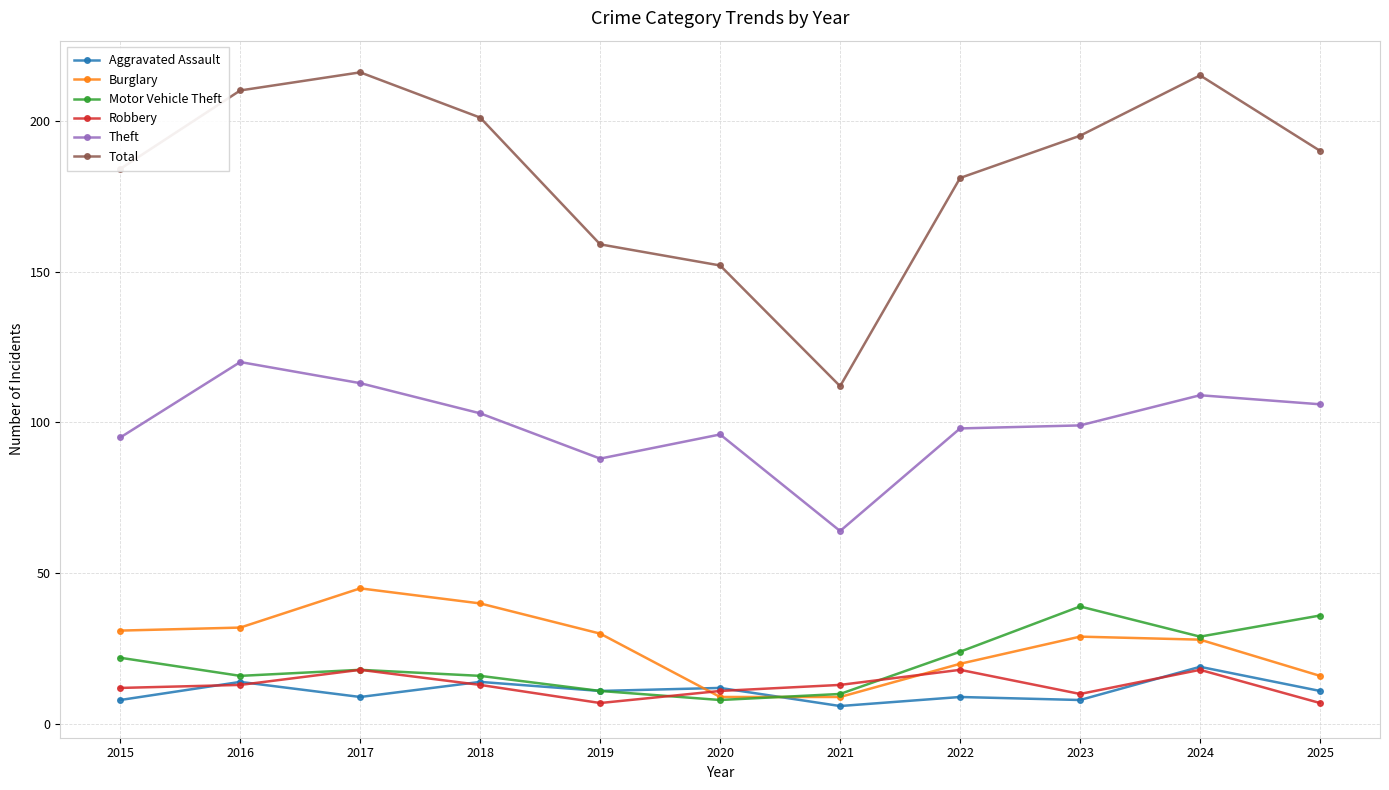

At which label does Motor Vehicle Theft first exceed 18?

2015